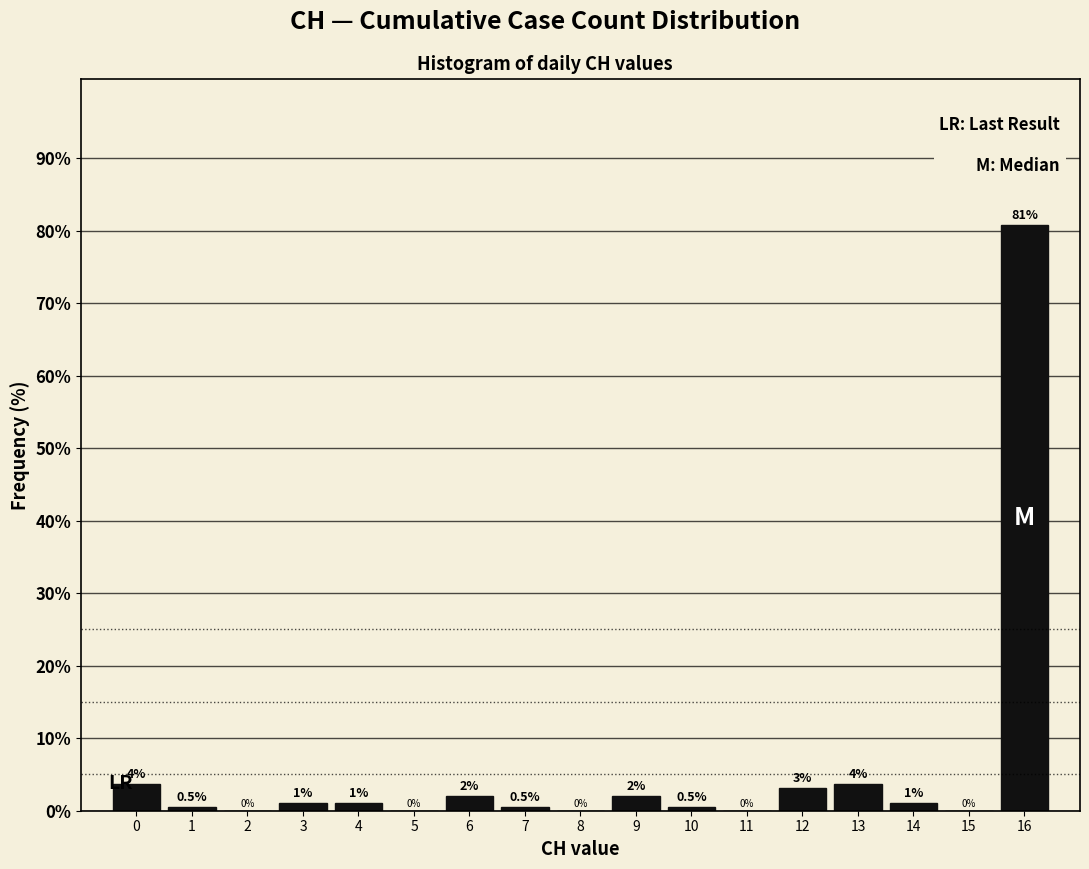

Over which range of the x-axis is the bar tallest?

15.5 to 16.5